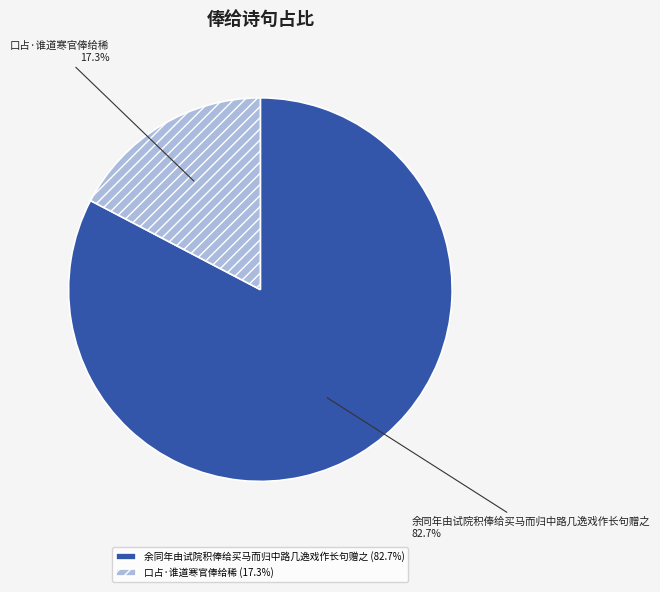

To the nearest percent, what portion does 口占·谁道寒官俸给稀 represent?

17%